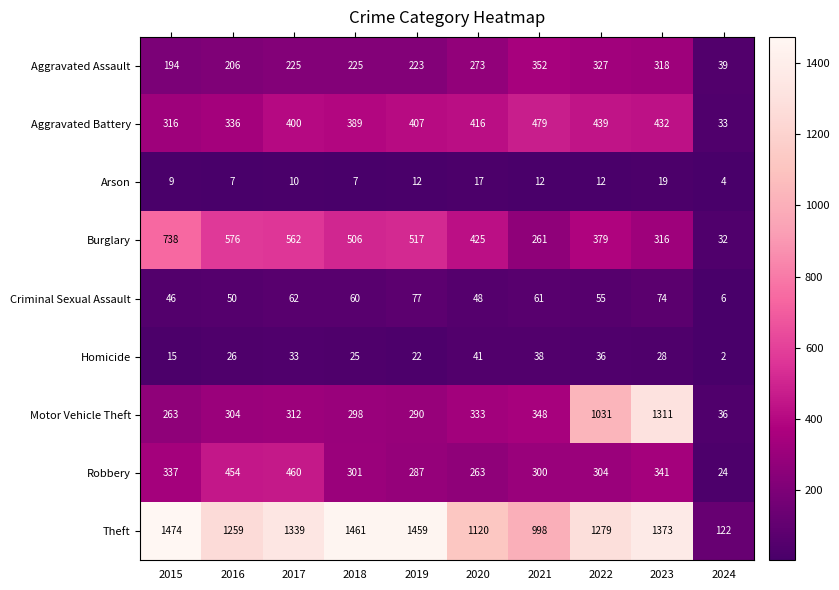

The Homicide series shows 25 at 2018. True or false?

True